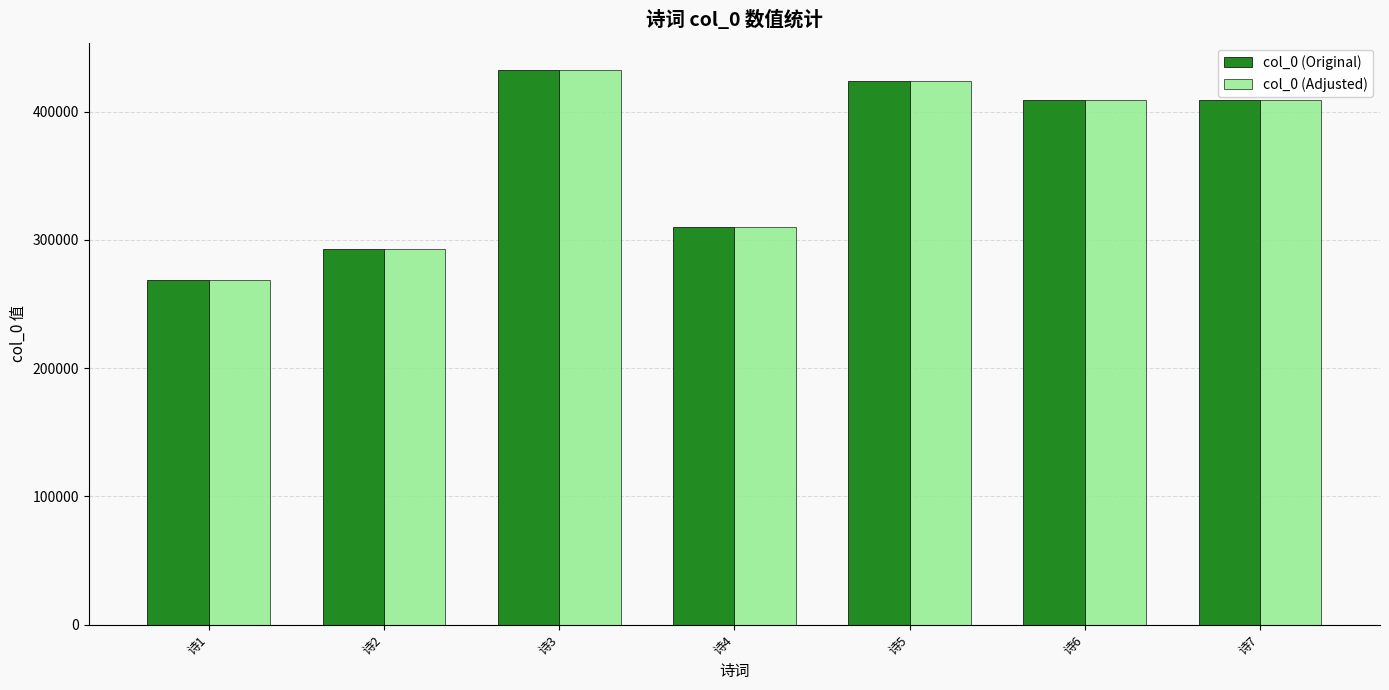

What is the highest value of the col_0 (Adjusted) series?

432125